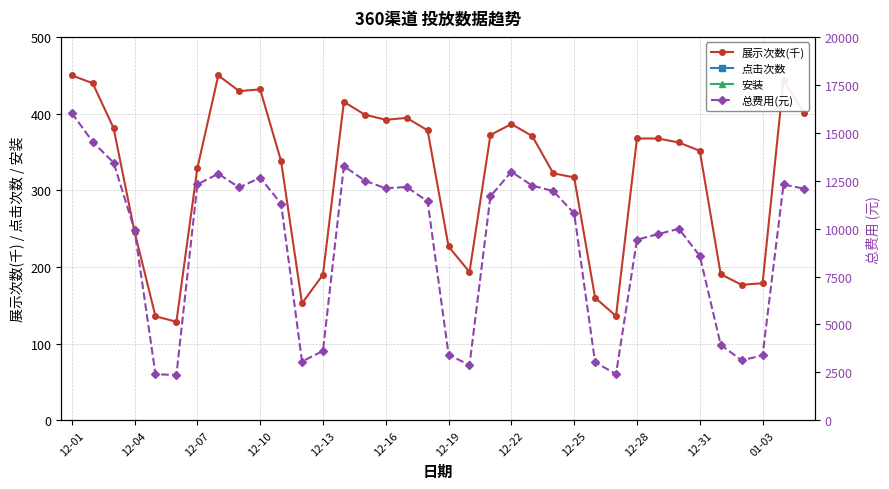

True or false: 展示次数(千) has more than 2 interior local peaks.

True